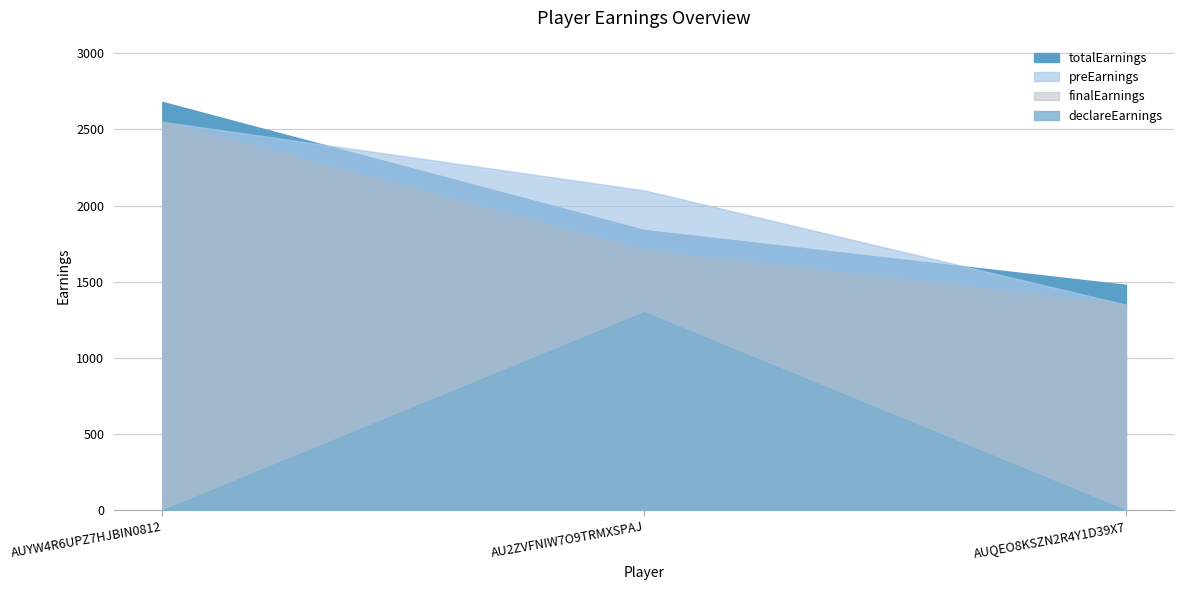

What value does the finalEarnings series have at AUQEO8KSZN2R4Y1D39X7?

1350